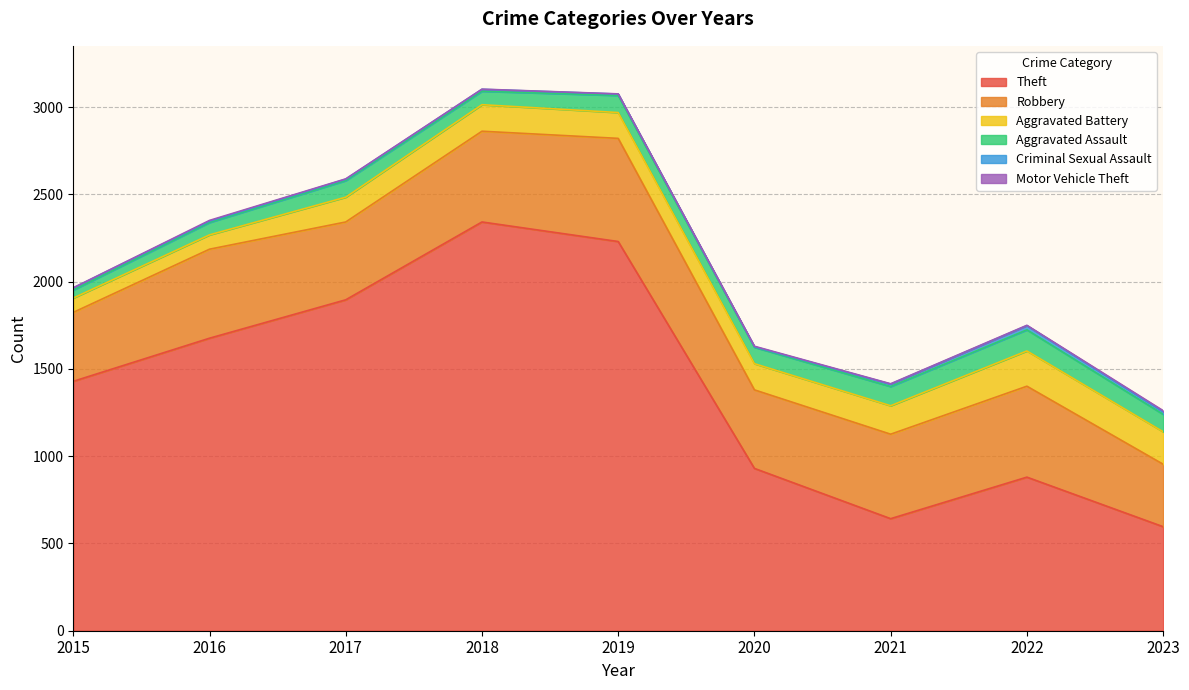

Reading right to left, what are all the values shown in this chart?

Theft: 596	880	642	930	2230	2342	1896	1676	1429
Robbery: 358	521	484	450	591	520	446	510	395
Aggravated Battery: 186	202	163	150	148	152	142	82	82
Aggravated Assault: 100	121	110	94	98	77	95	71	46
Criminal Sexual Assault: 15	24	14	3	8	11	8	8	12
Motor Vehicle Theft: 6	2	2	3	1	1	2	4	1